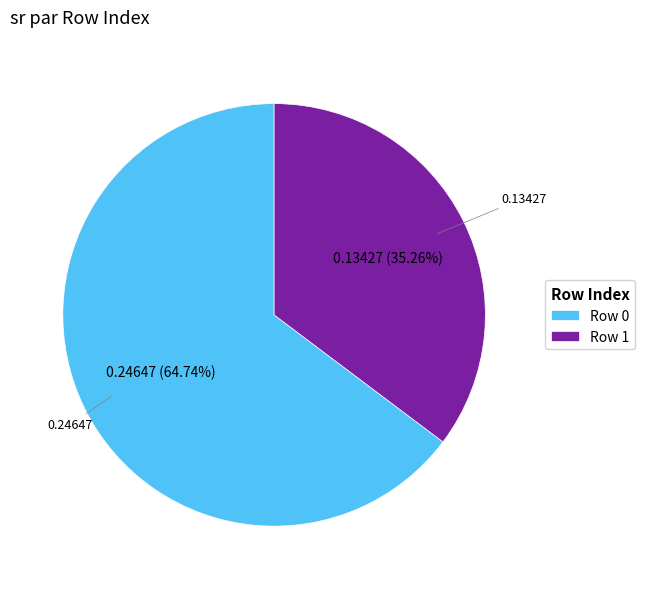

Rank the categories by value from highest to lowest.

Row 0, Row 1